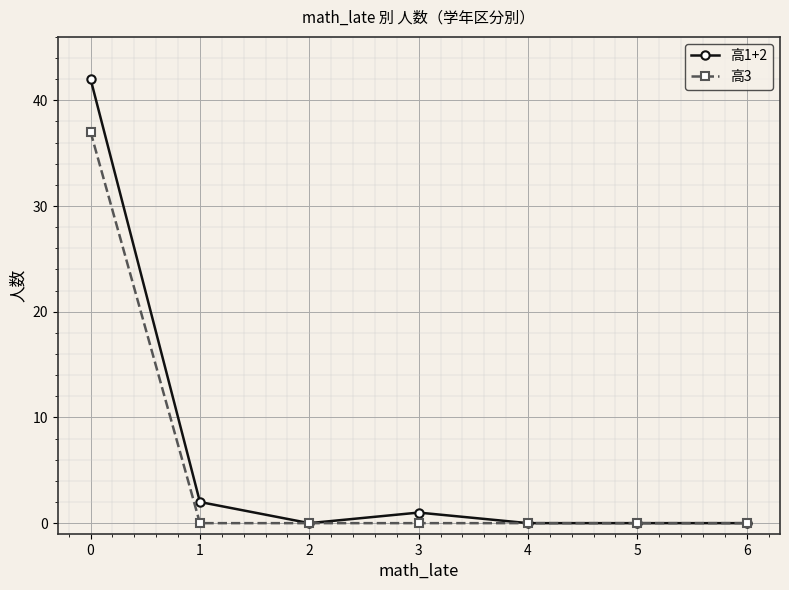

Which series has the largest range (max minus min)?

高1+2